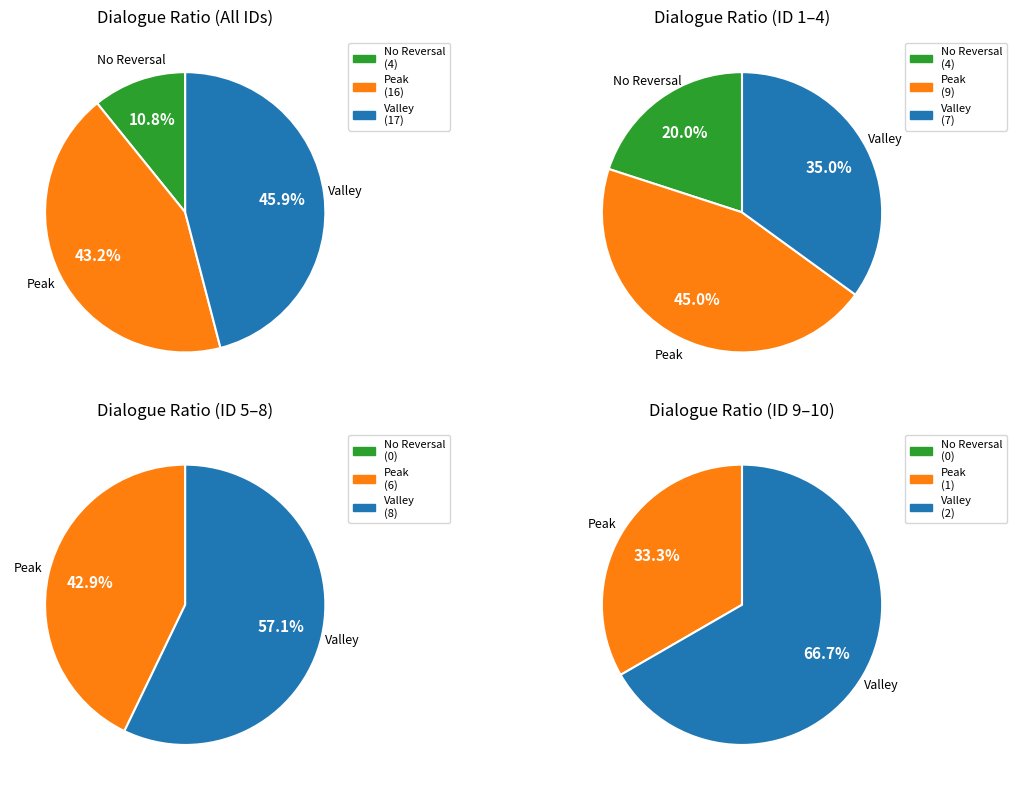

Count the number of slices in the pie.

3